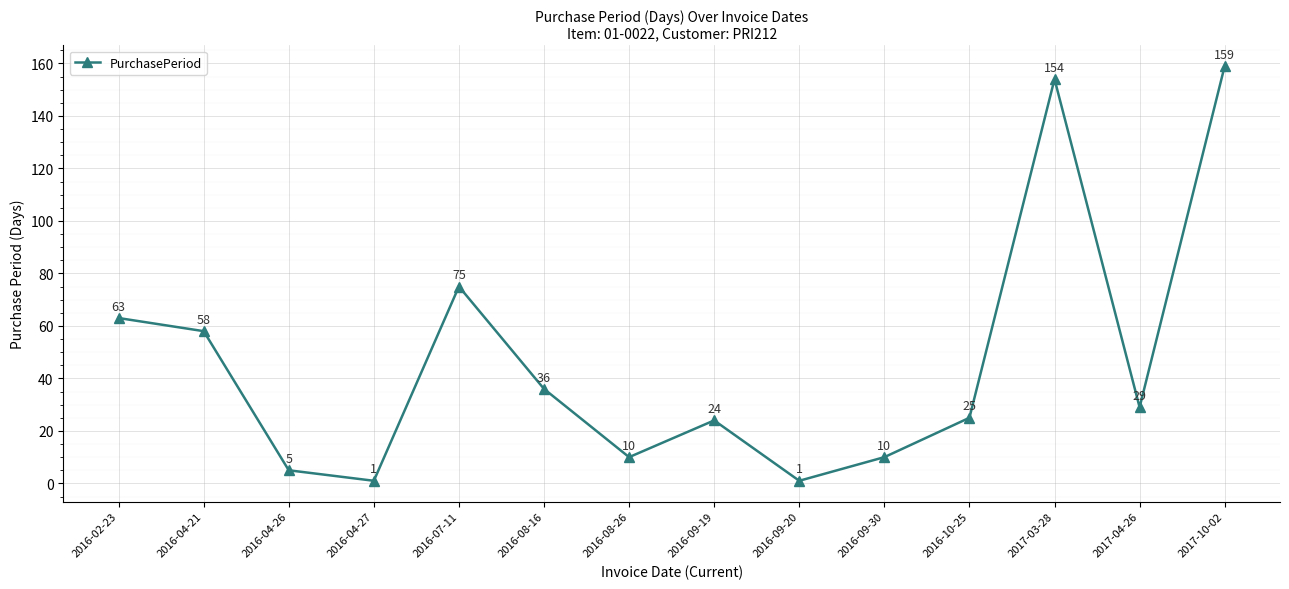

What is the greatest value displayed?

159